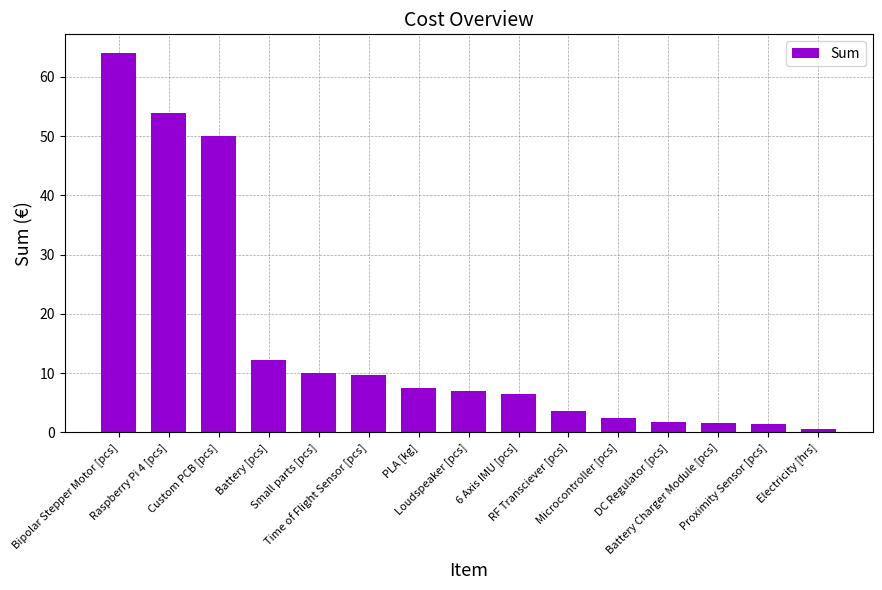

What position from the right is DC Regulator [pcs]?

4